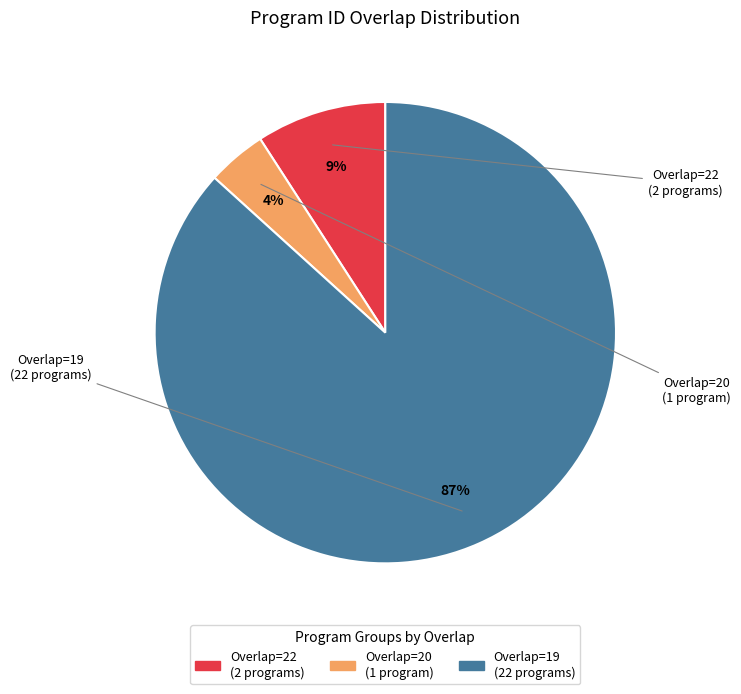

Count the number of slices in the pie.

3